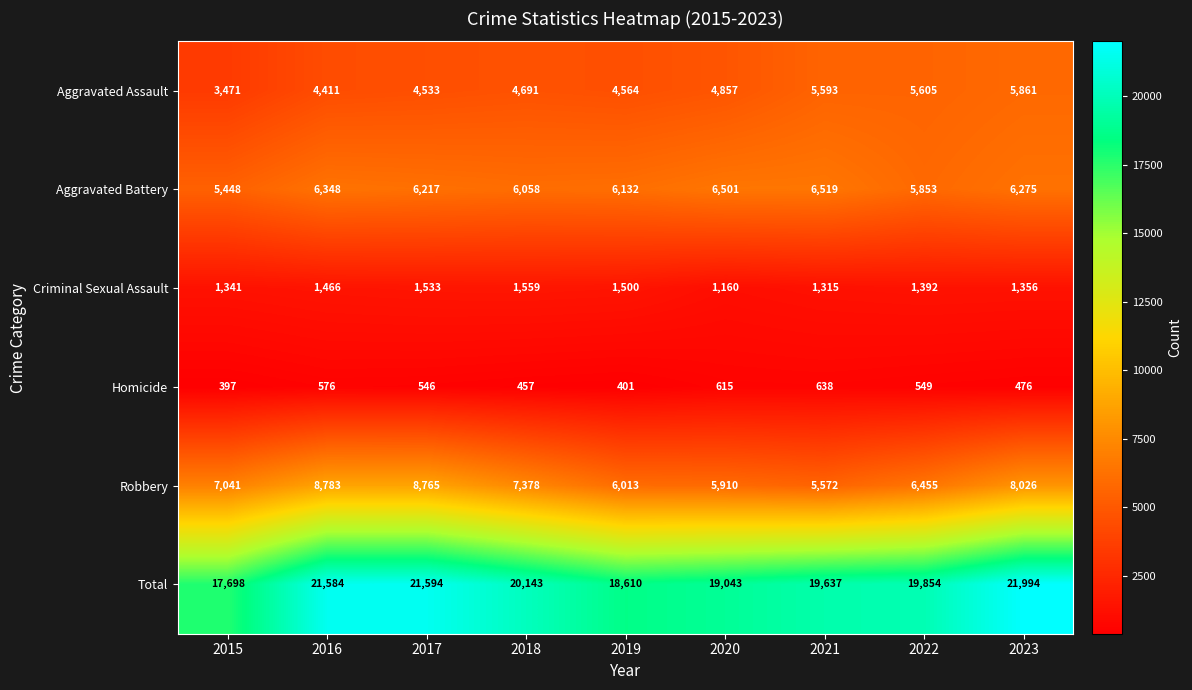

What is the greatest value displayed?

21994